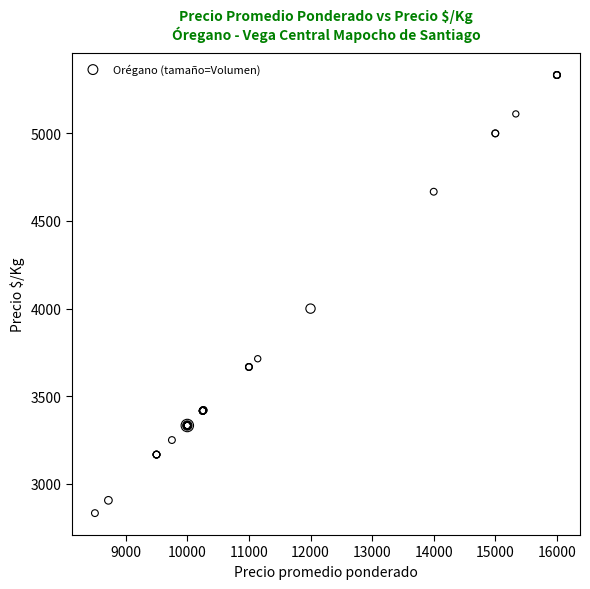

What Y value in the scatter plot is closest to 4083?

4000